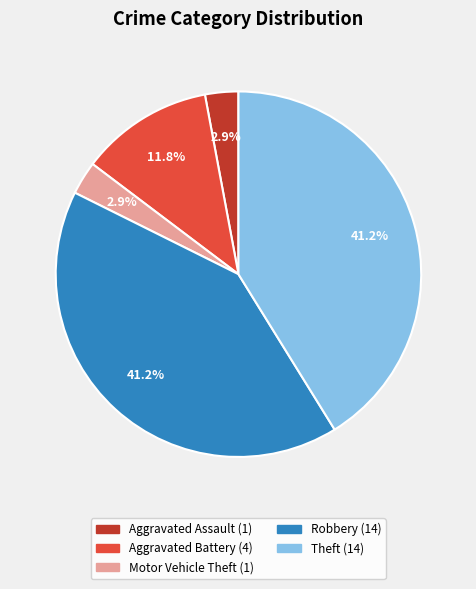

Is there any slice that represents more than half of the pie?

No